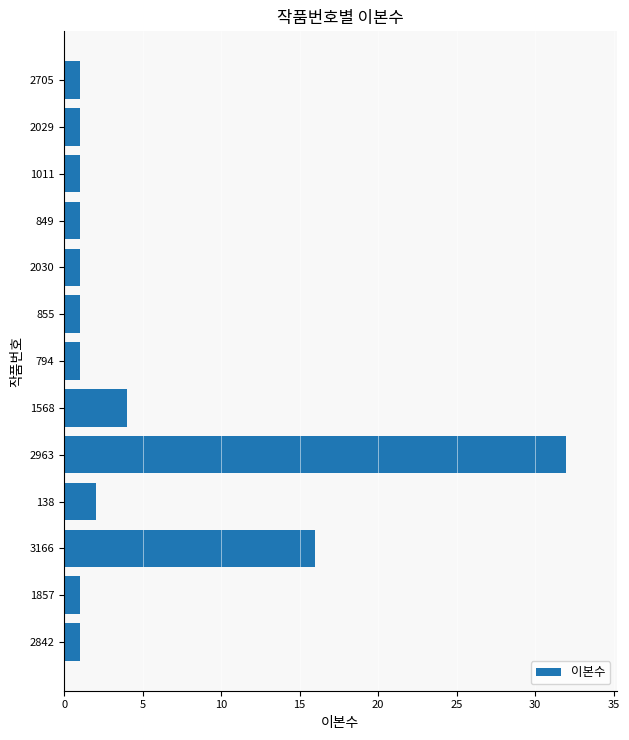

What is the change in value from 2842 to 1568?

+3